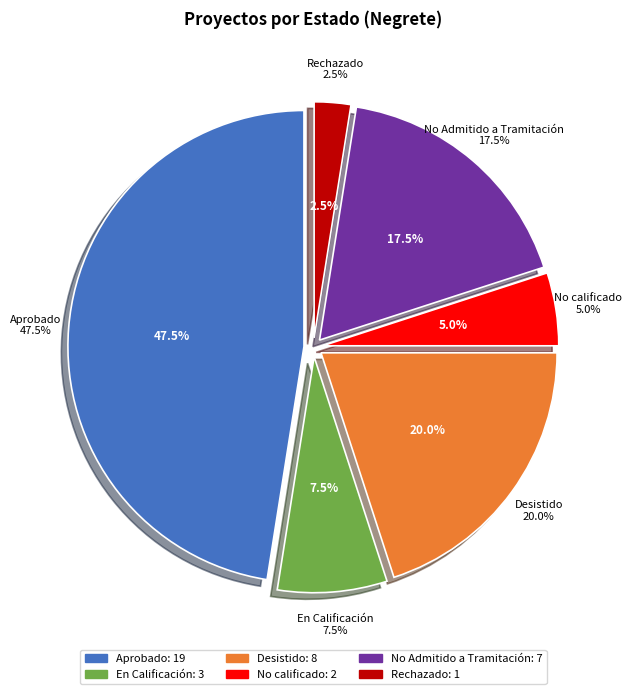

True or false: EIA accounts for 20% of the total.

False